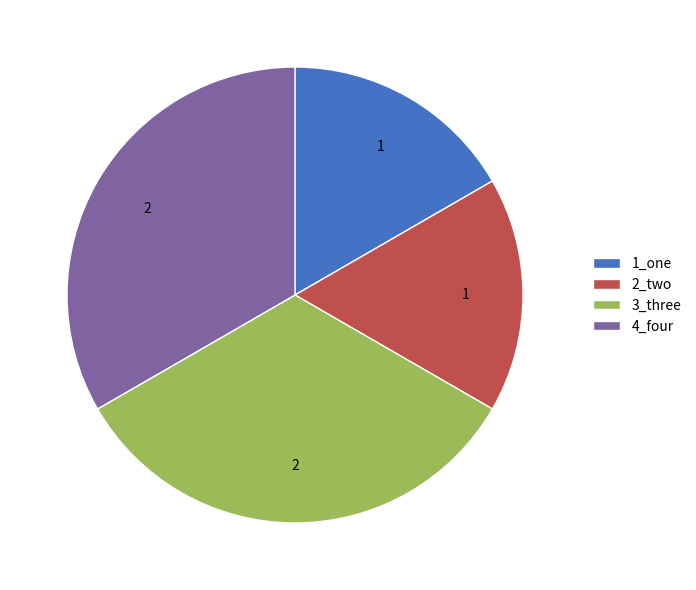

Between 2_two and 4_four, which is larger?

4_four